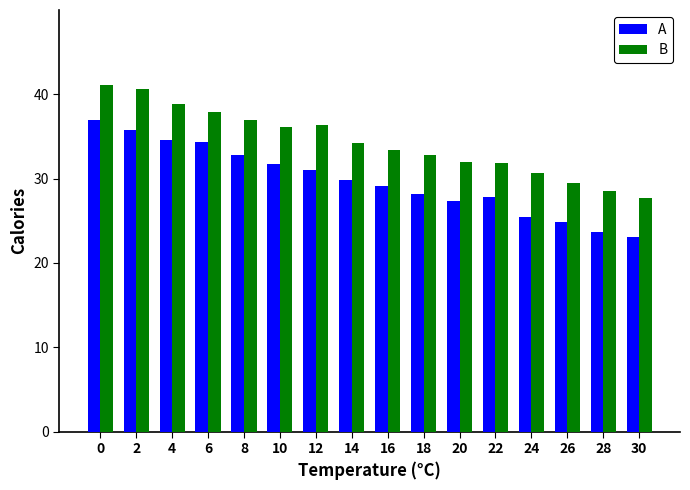

List the series in order of their peak value, highest first.

B, A